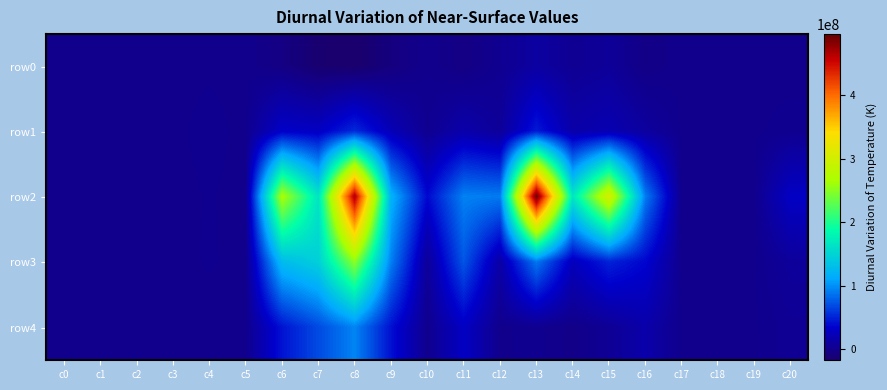

Rank the series at c11 from lowest to highest value.

row0, row1, row4, row3, row2